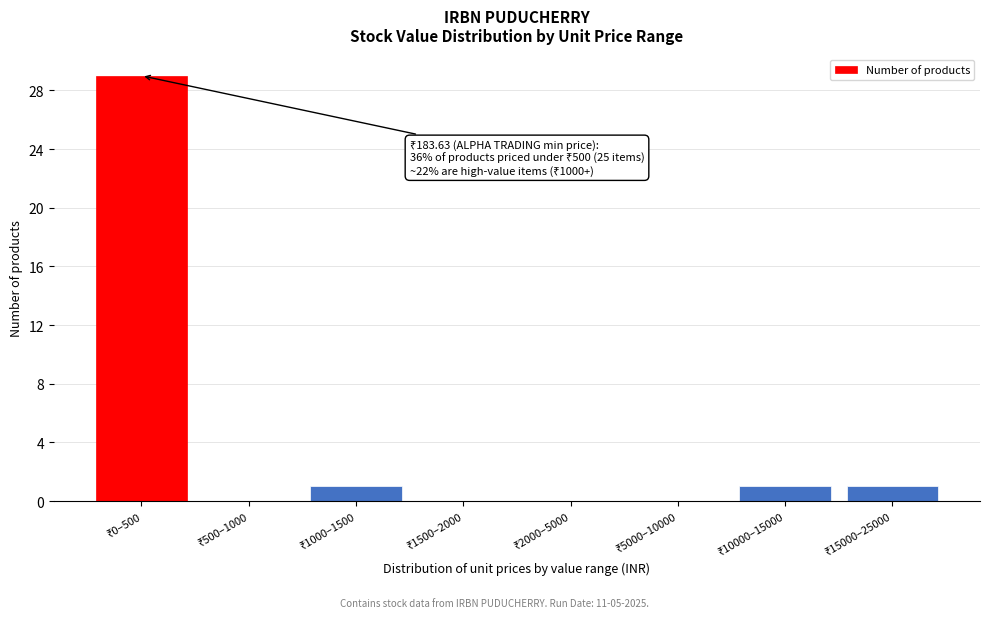

What is the maximum value shown in the chart?

29